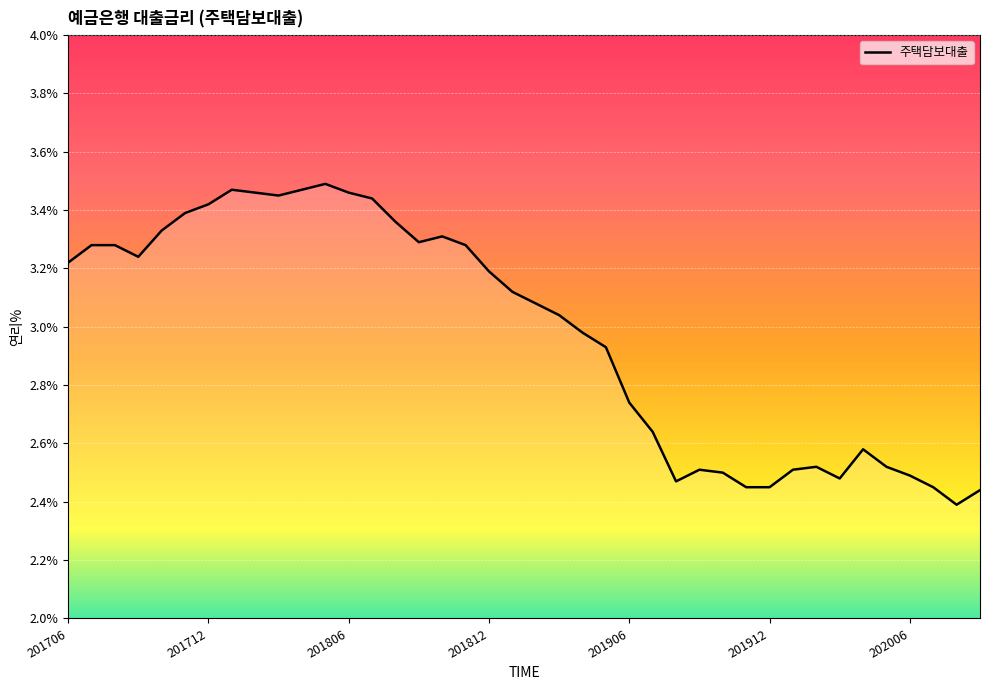

What is the difference between the maximum and minimum values?

1.1